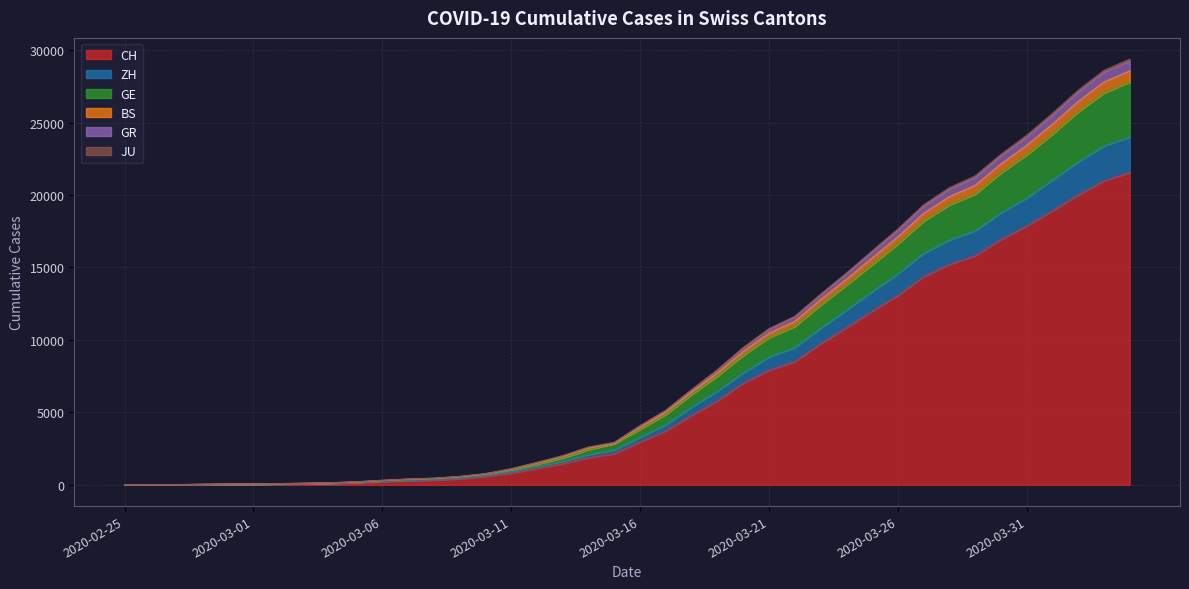

At how many categories does at least one series exceed 24742?

4